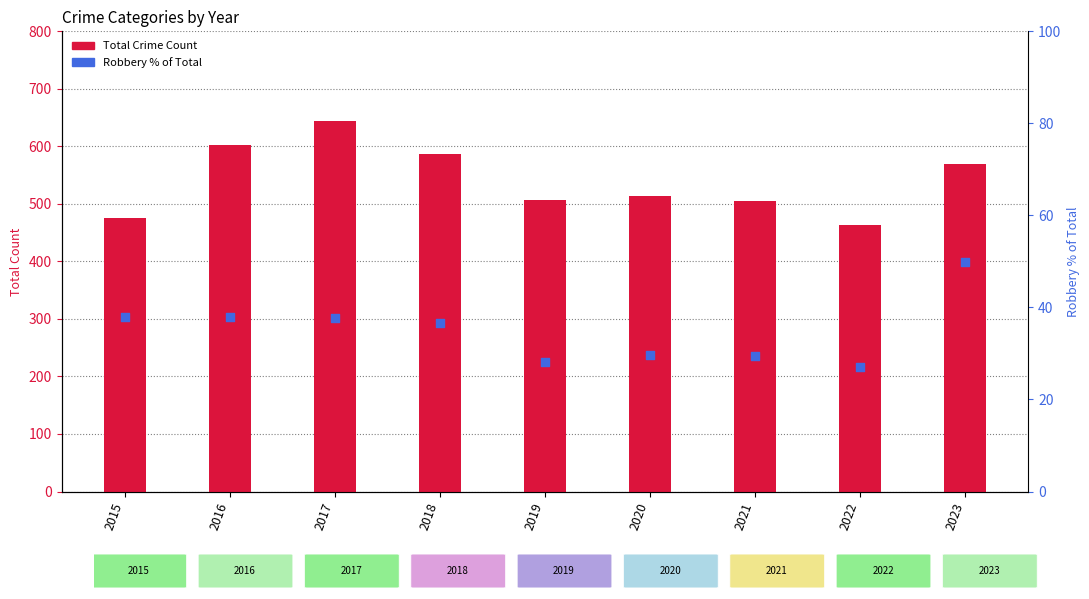

At how many categories does at least one series exceed 84?

9